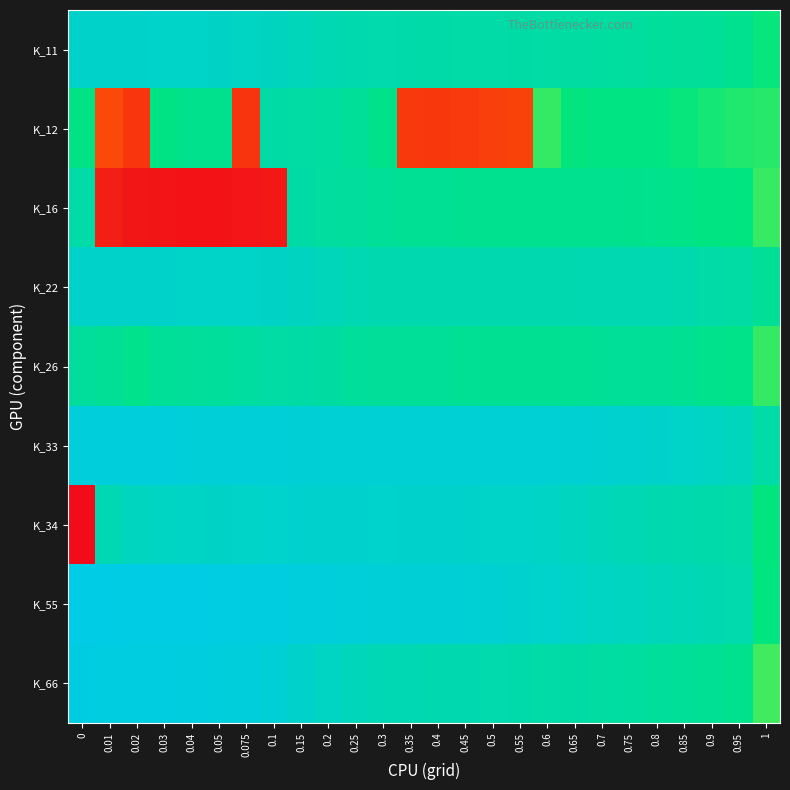

What is the total value across all series at 0.04?

154.2